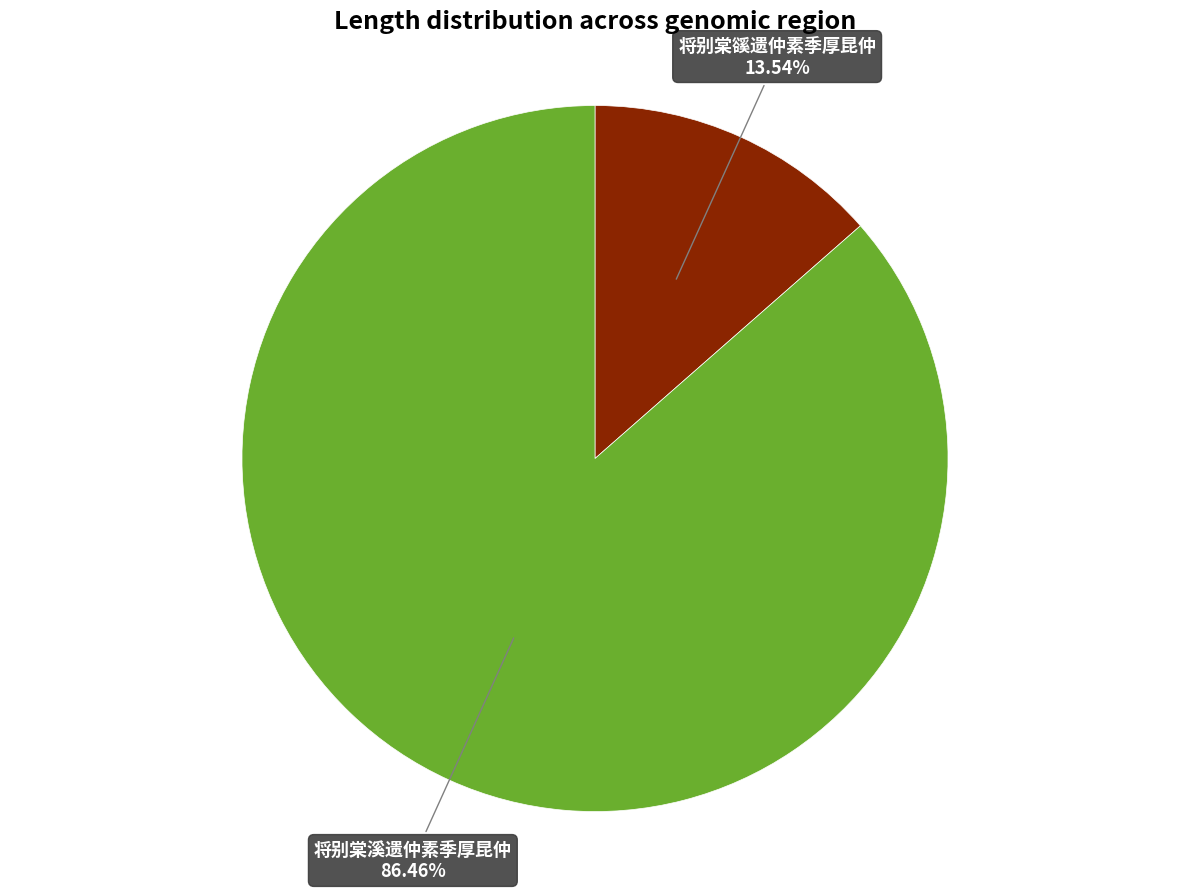

Which slice is the largest?

将别棠溪遗仲素季厚昆仲